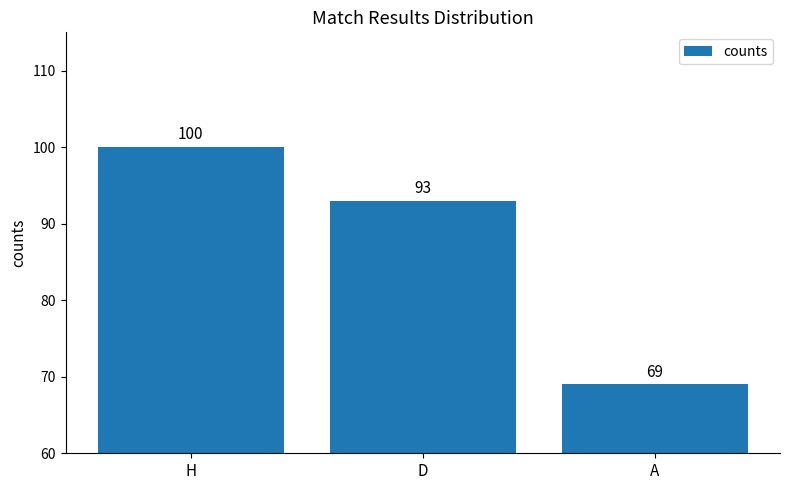

Rank the categories by value from highest to lowest.

H, D, A